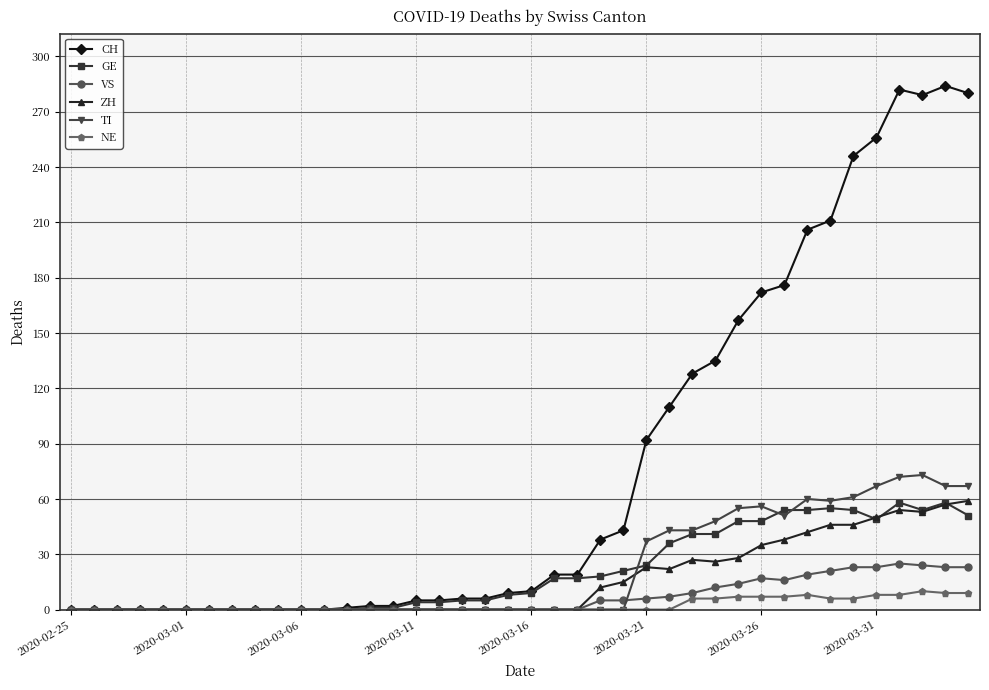

Which series has the largest total across all categories?

CH